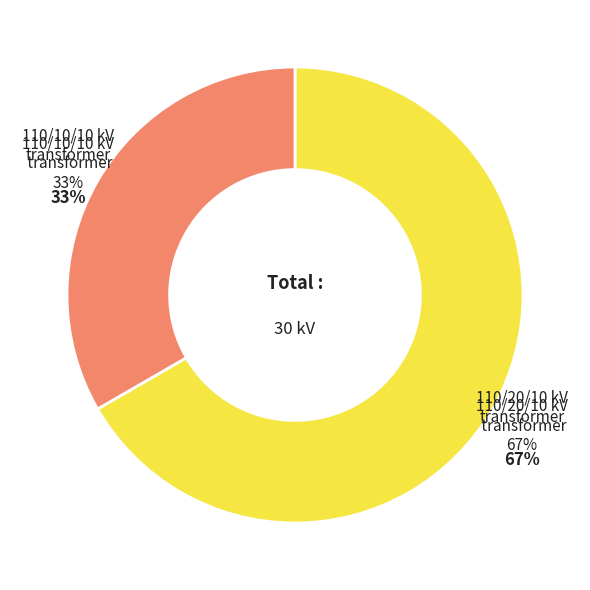

True or false: 63/25/38 MVA 110/10/10 kV accounts for 43% of the total.

False